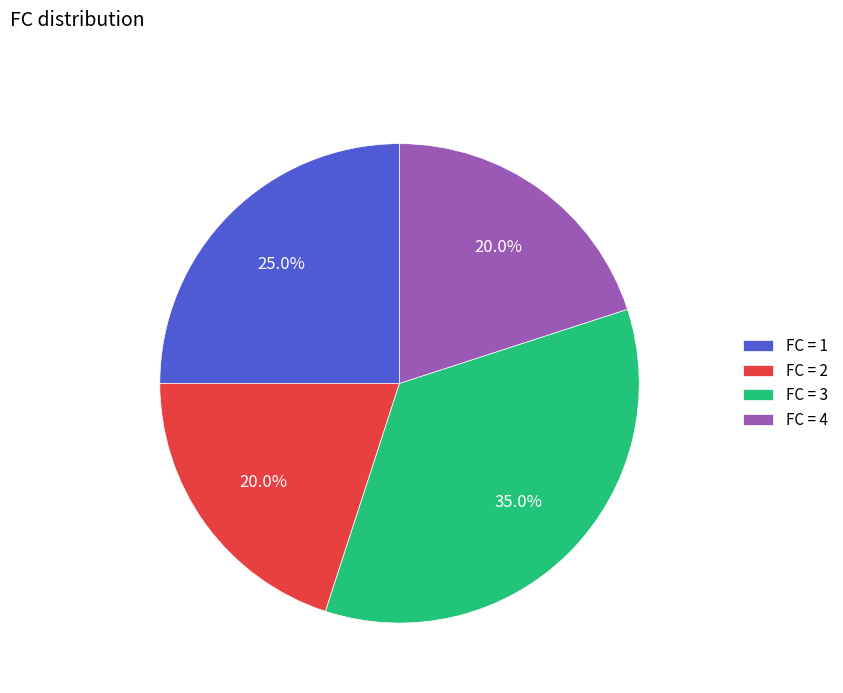

Which category has the biggest portion of the pie?

FC = 3